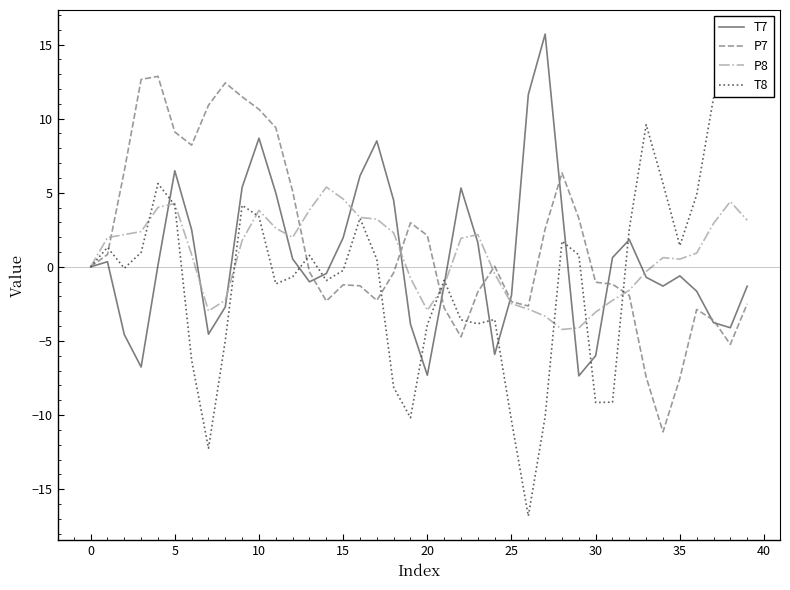

The P7 series shows -1.2 at 15. True or false?

True